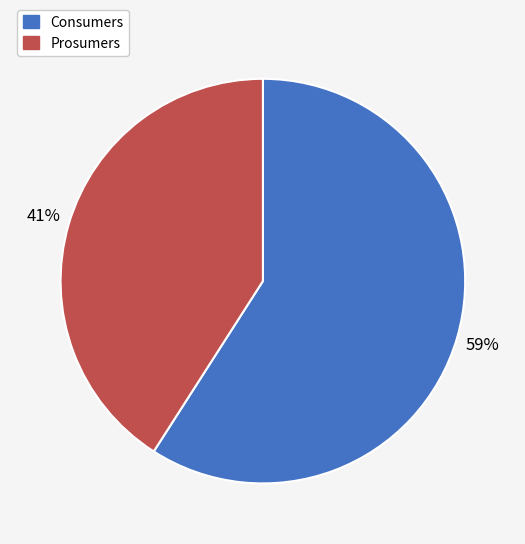

Is it true that Consumers is 59% of the pie?

True